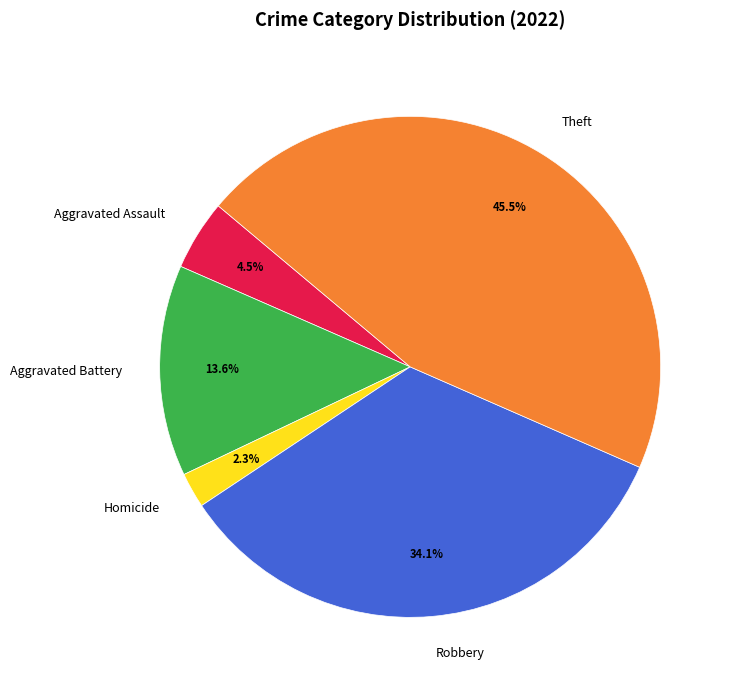

What is the ratio of the value at Theft to the value at Aggravated Battery?

3.3